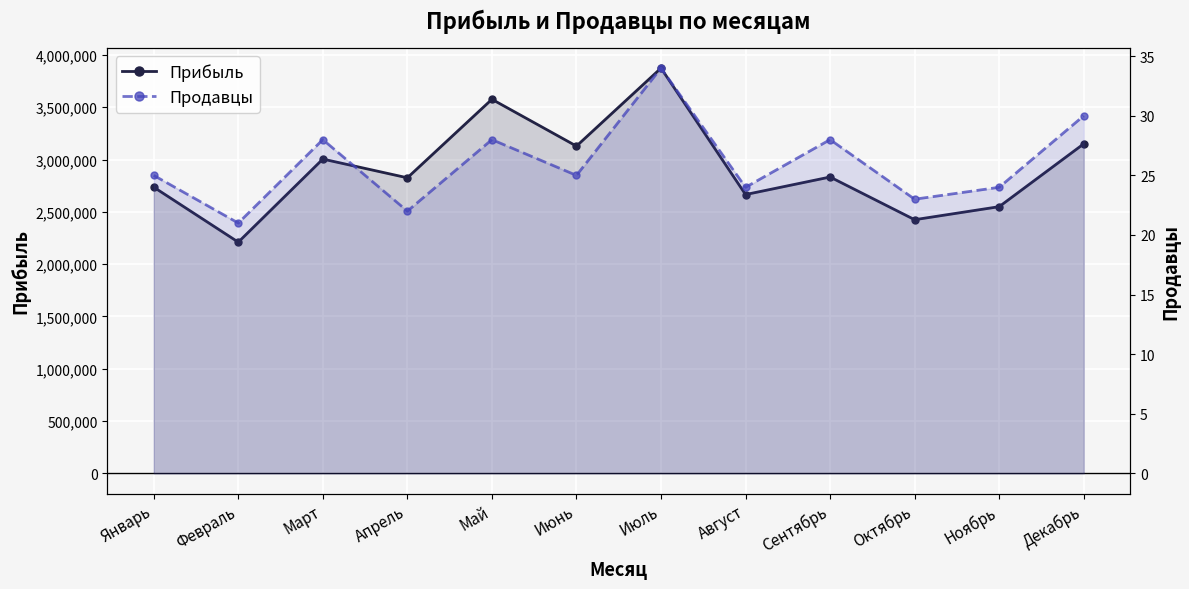

At which category does the chart reach its peak across all series?

Июль